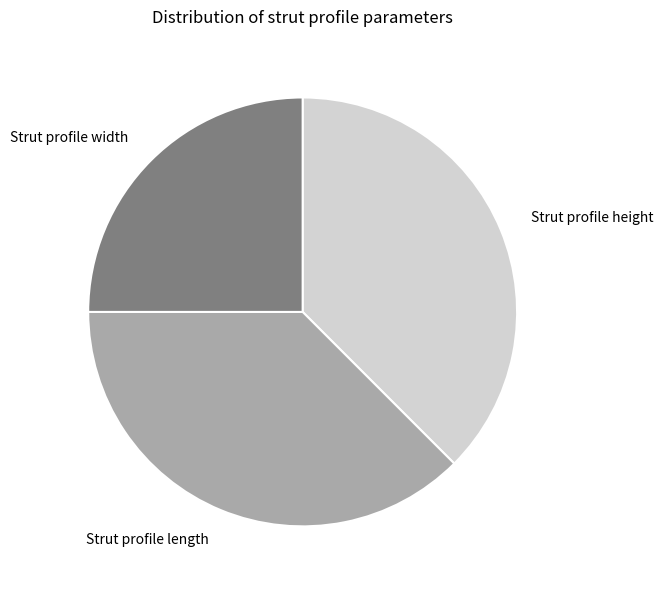

What is the smallest slice in the pie chart?

Strut profile width